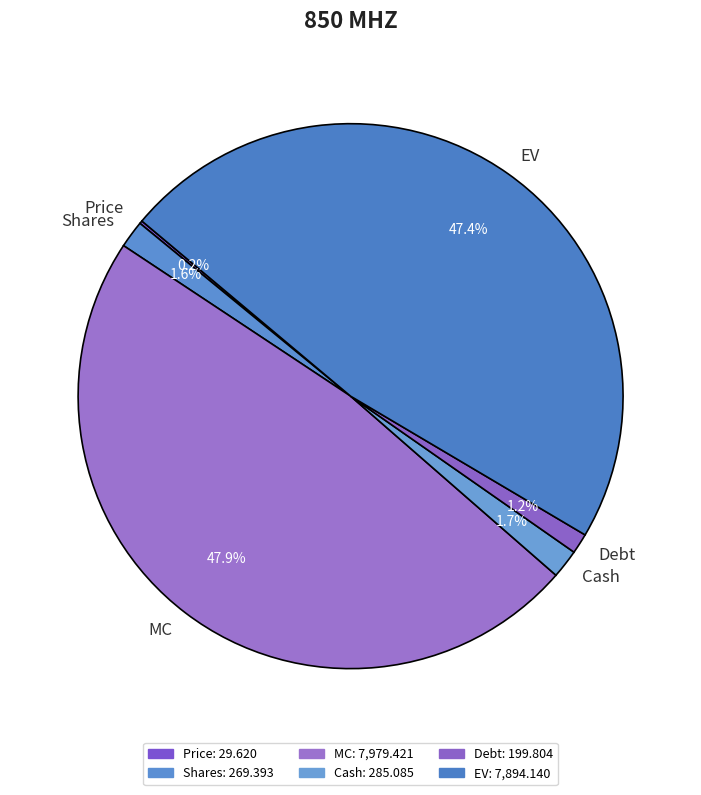

Does EV account for over 50% of the chart?

No